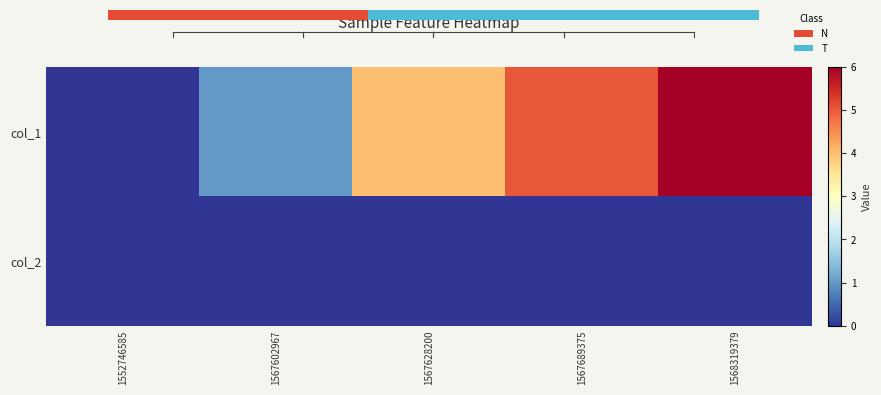

How many data points does each series have?

5